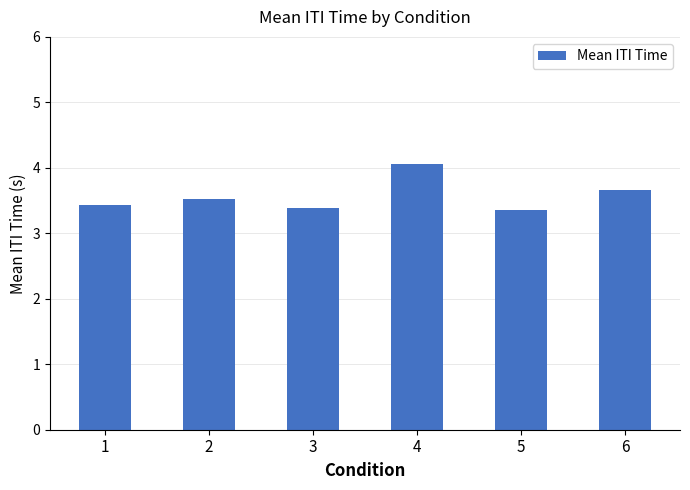

What is the maximum value shown in the chart?

4.1